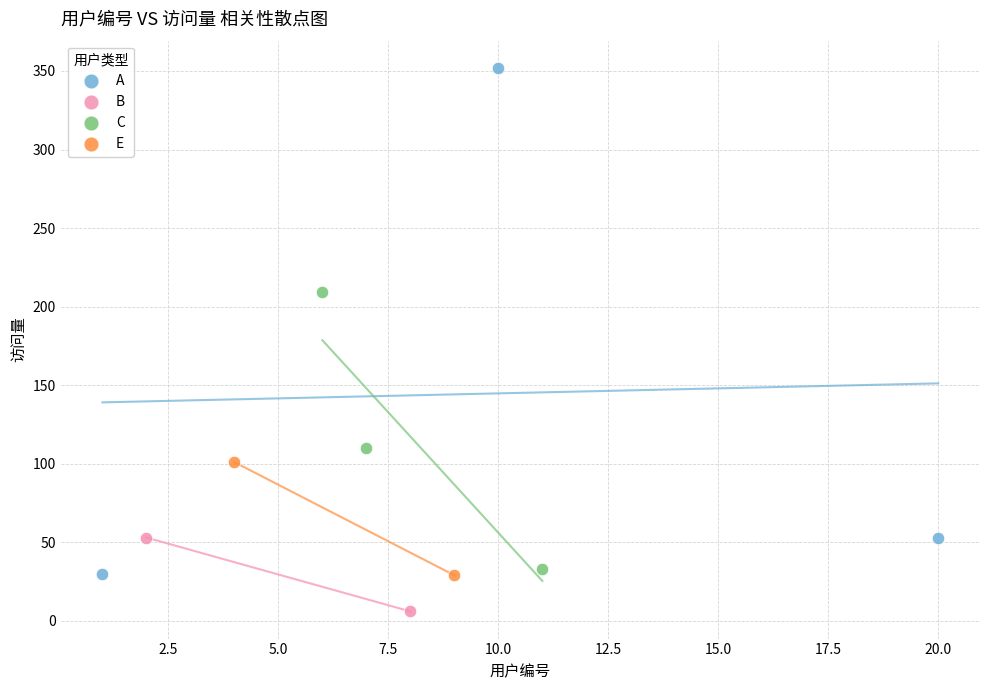

Which series reaches the minimum Y coordinate?

B